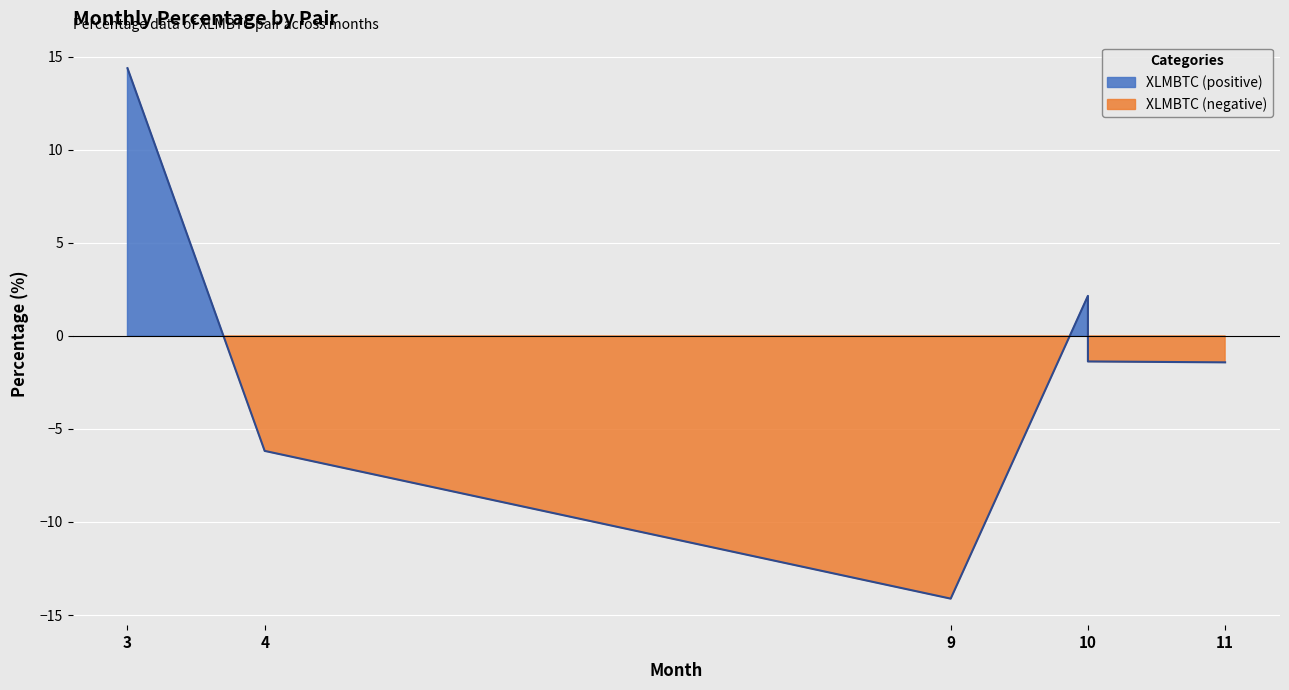

What is the sum of all values?

-6.5